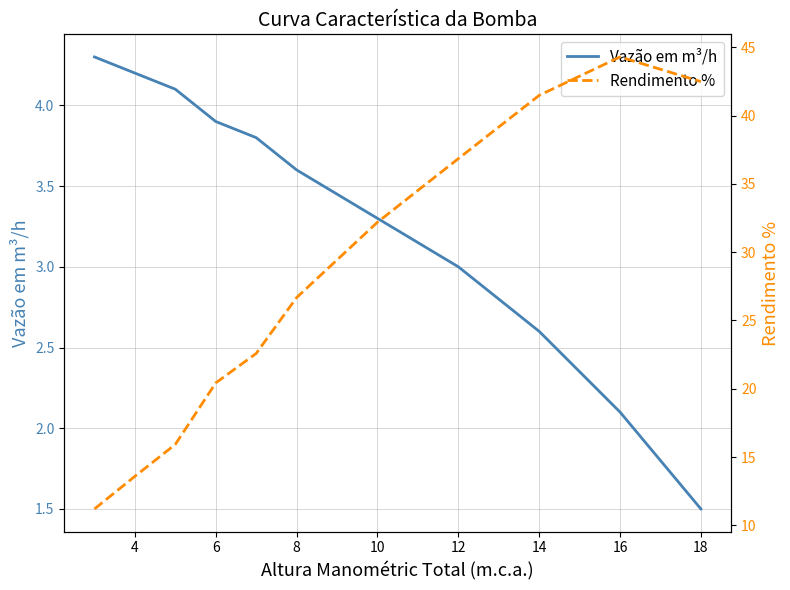

Where is Vazão em m³/h nearest to the value 2?

16